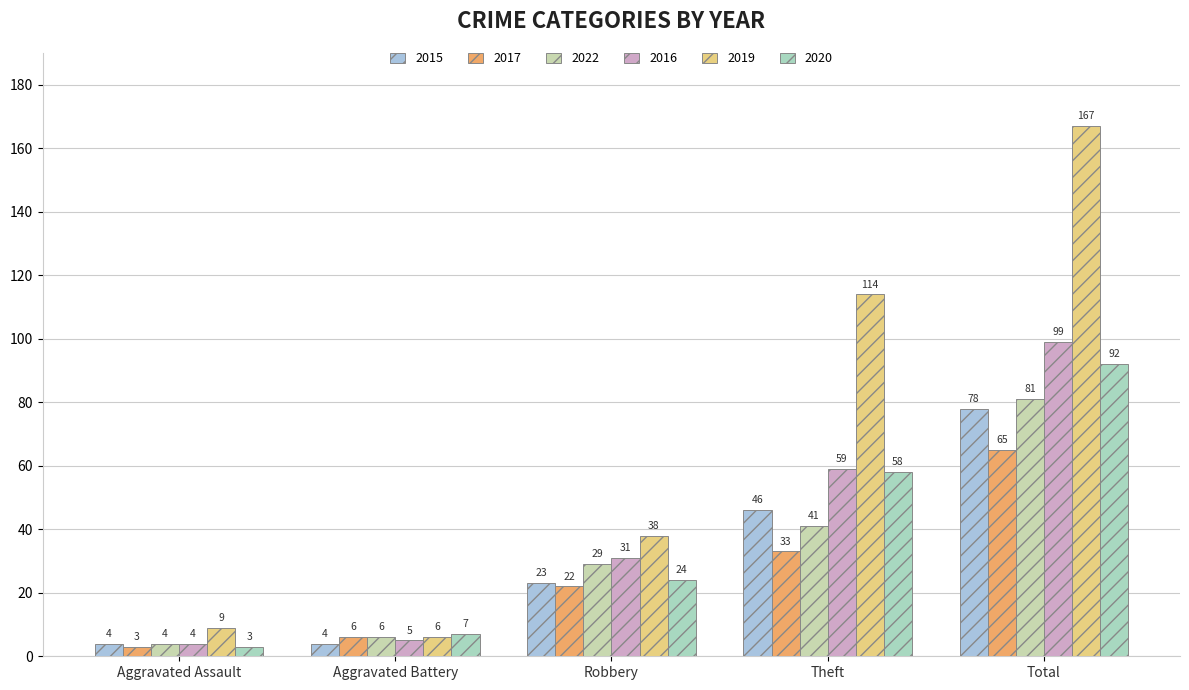

What is the maximum value shown in the chart?

167